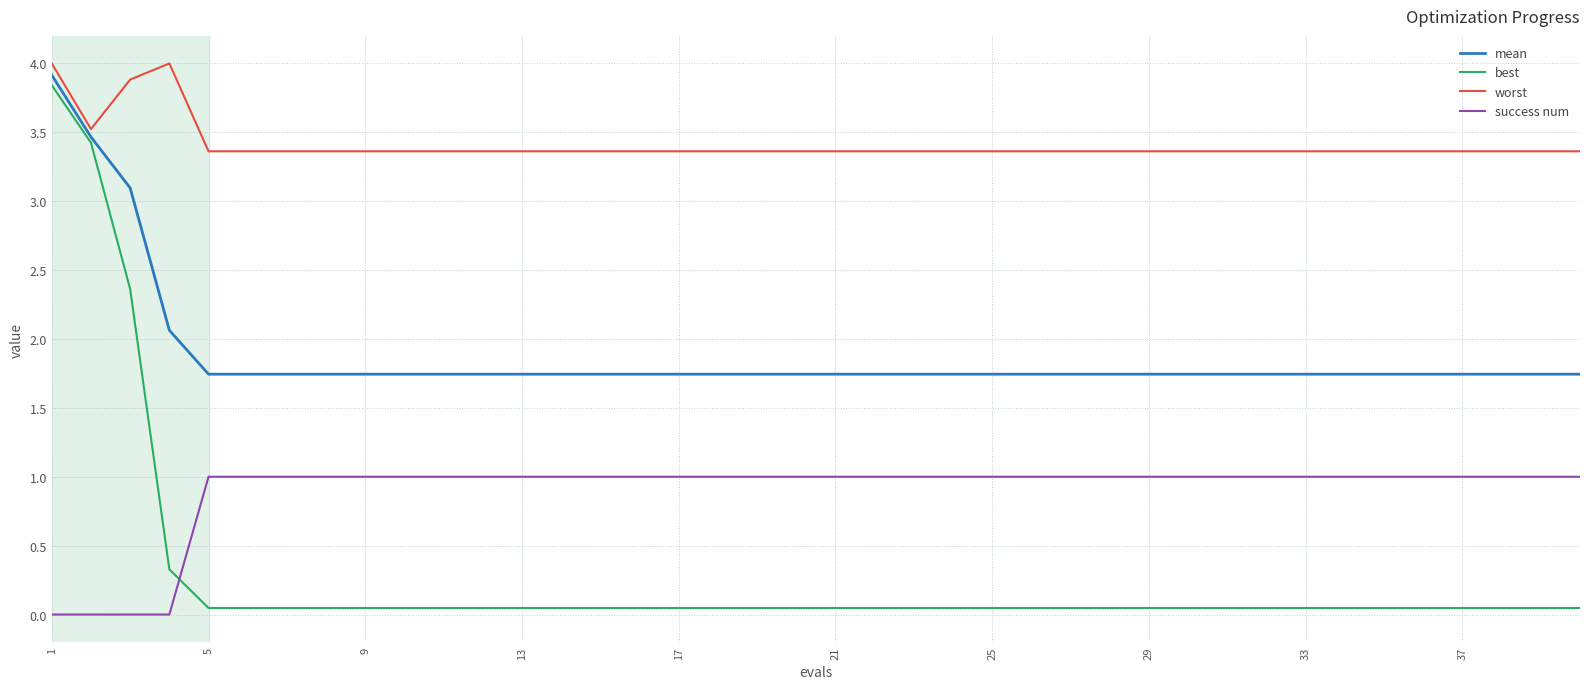

How many categories are shown in the chart?

40